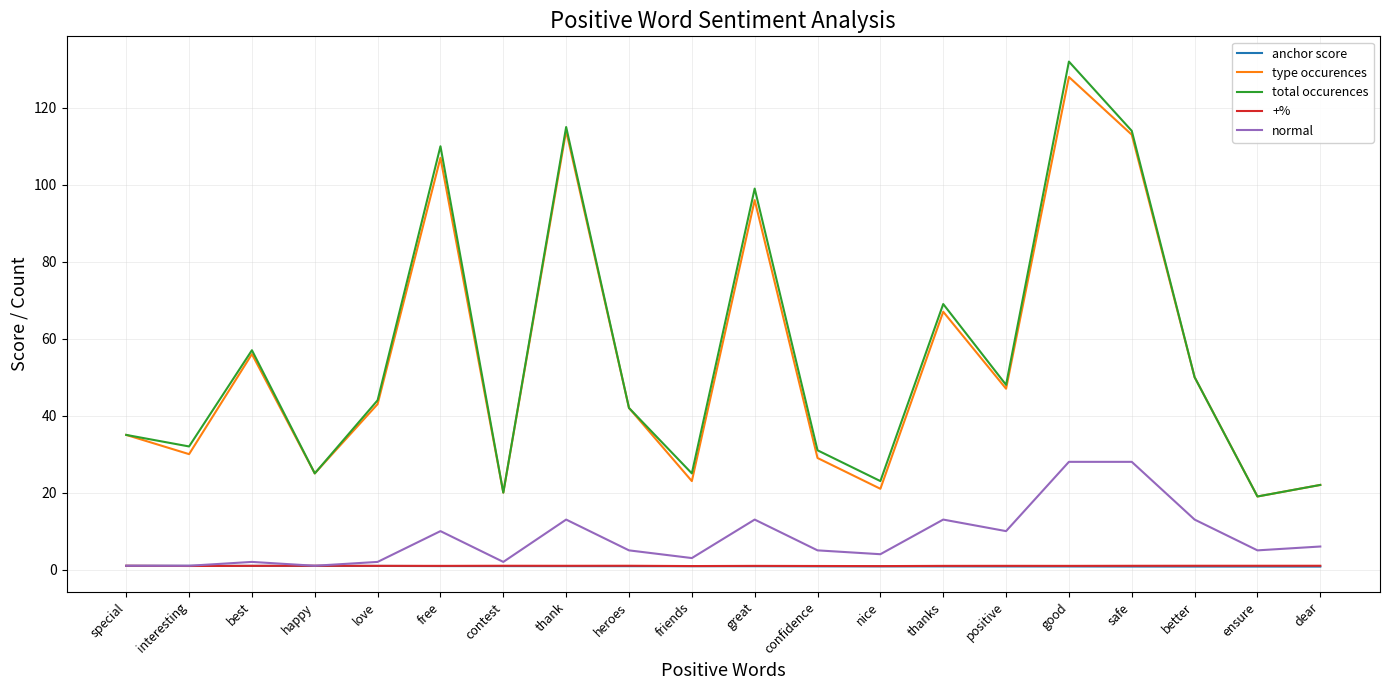

True or false: total occurences and anchor score intersect in this chart.

False